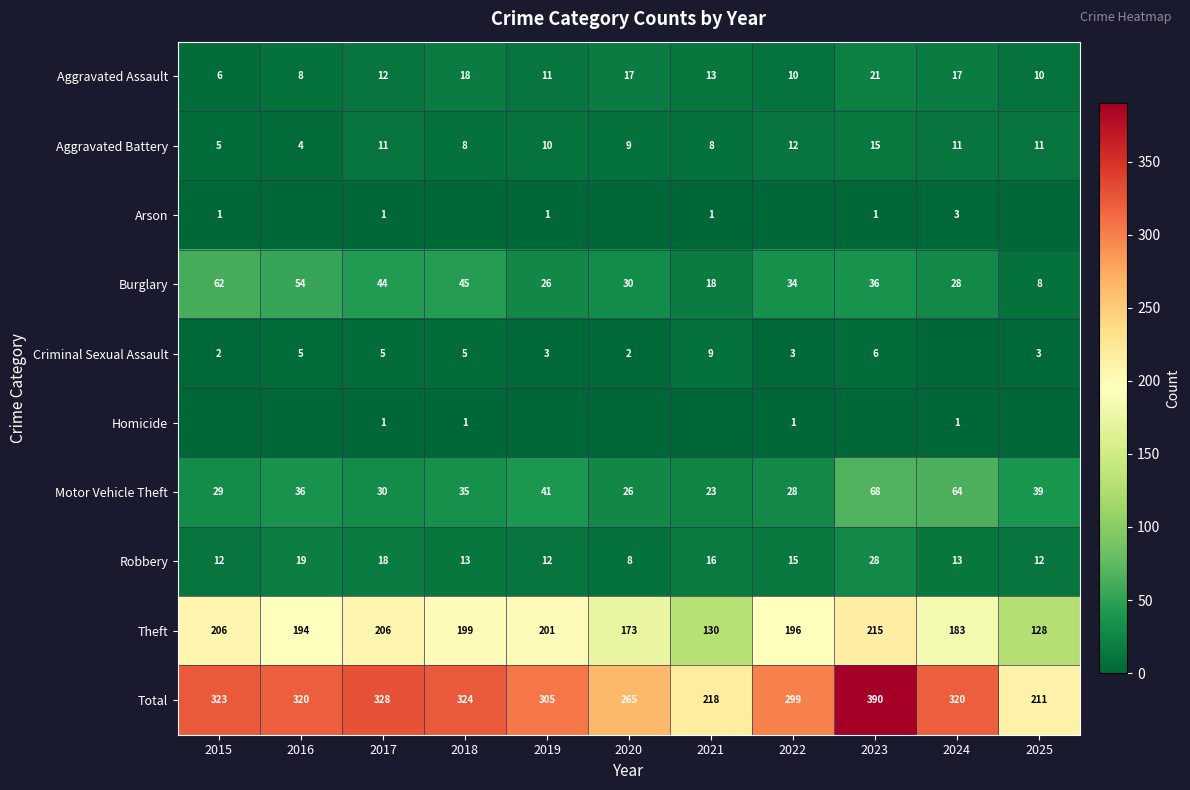

Which category has the highest value in the Robbery series?

2023